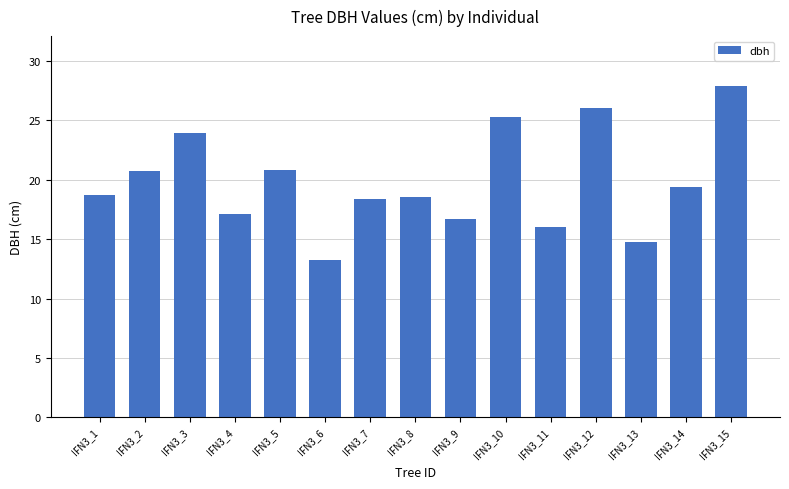

True or false: the data shows 34.4 at IFN3_10.

False